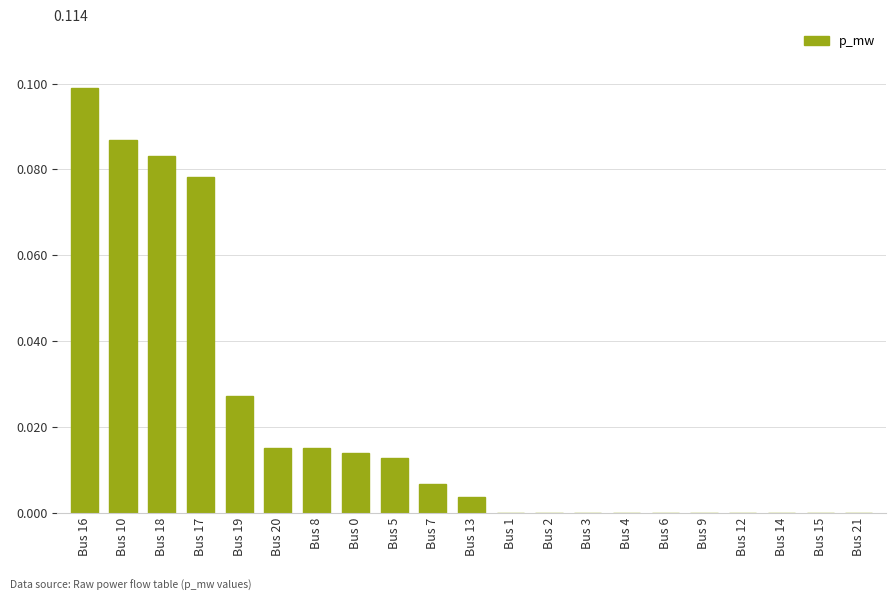

The chart shows a value of 0.0 at Bus 14. True or false?

True